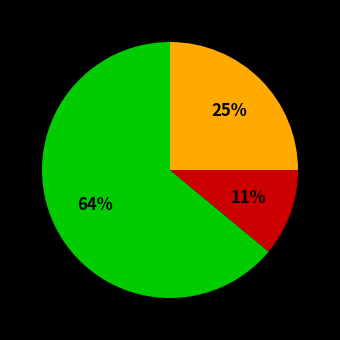

Is there a majority slice in this chart?

Yes